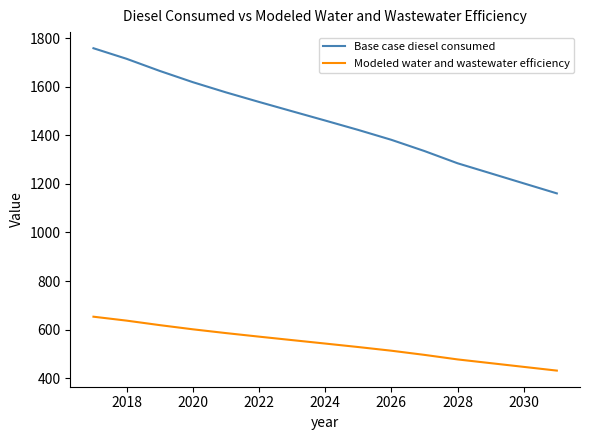

Which series has the widest spread of values?

Base case diesel consumed